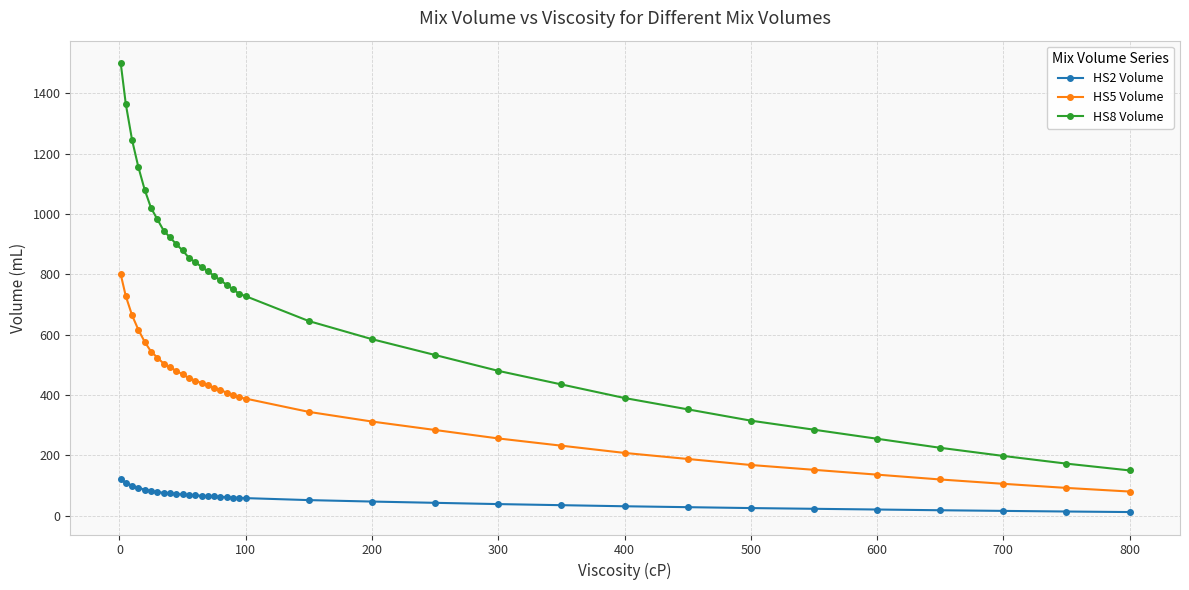

What is the value of the HS2 Volume point at the 16th from the left?

63.6